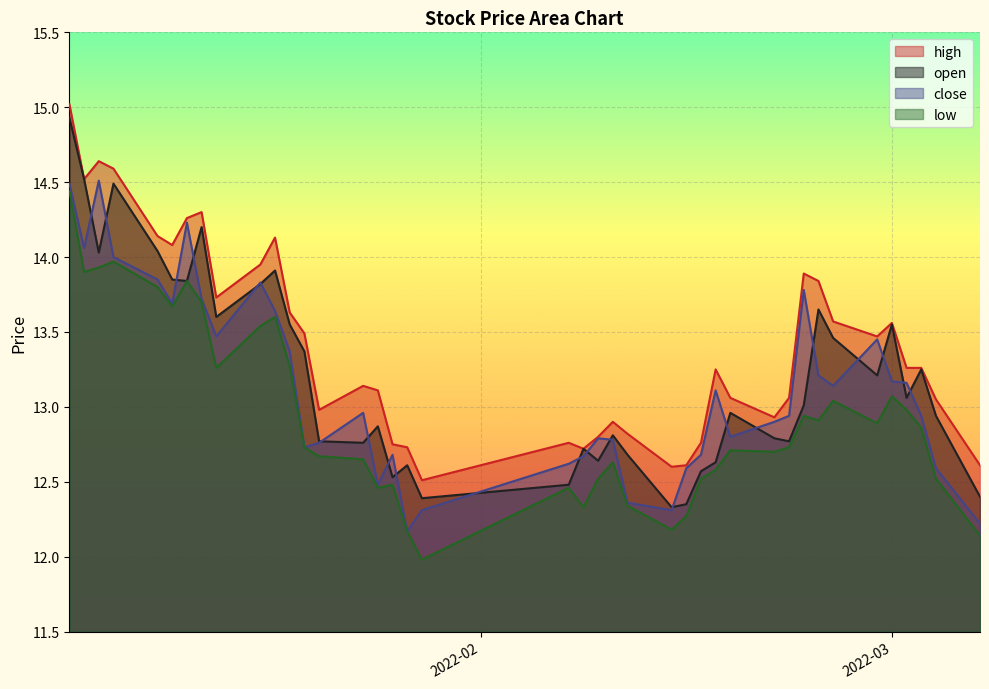

What is the value of the open point at the 38th from the left?

13.2